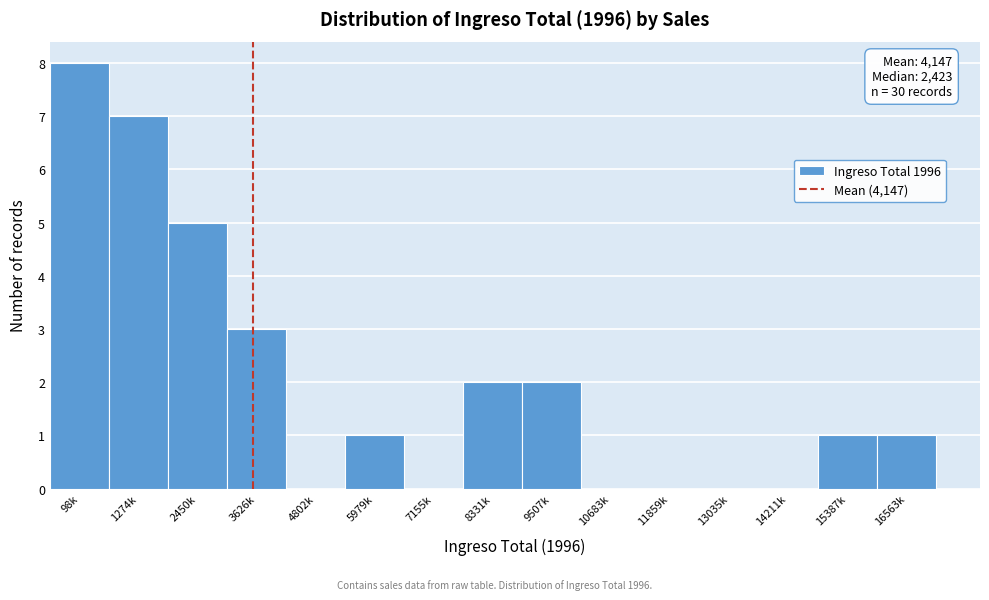

Reading left to right, what are all the values shown in this chart?

98k=8	1274k=7	2450k=5	3626k=3	4802k=0	5979k=1	7155k=0	8331k=2	9507k=2	10683k=0	11859k=0	13035k=0	14211k=0	15387k=1	16563k=1